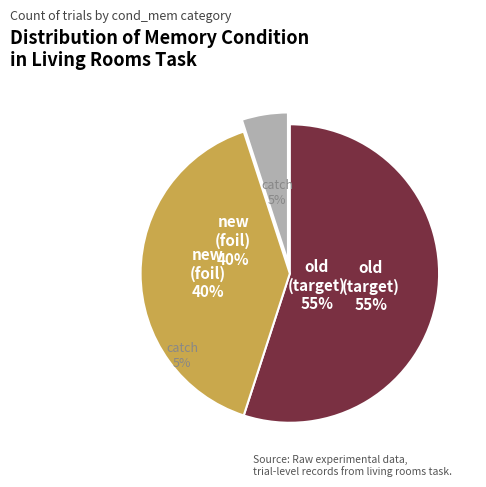

To the nearest percent, what percentage of the pie is old?

55%